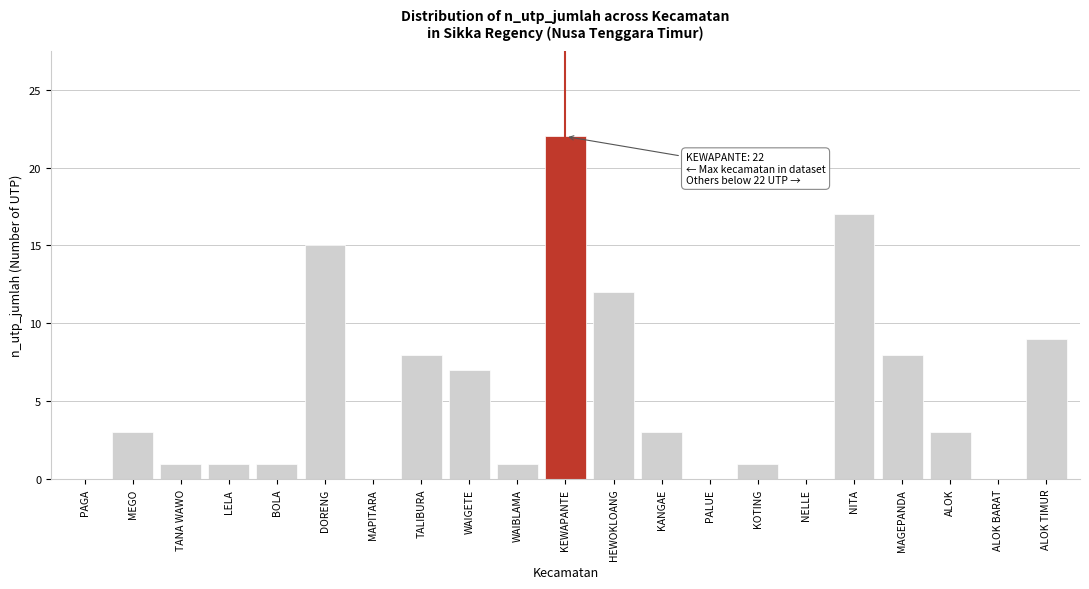

Reading left to right, what are all the values shown in this chart?

PAGA=0	MEGO=3	TANA WAWO=1	LELA=1	BOLA=1	DORENG=15	MAPITARA=0	TALIBURA=8	WAIGETE=7	WAIBLAMA=1	KEWAPANTE=22	HEWOKLOANG=12	KANGAE=3	PALUE=0	KOTING=1	NELLE=0	NITA=17	MAGEPANDA=8	ALOK=3	ALOK BARAT=0	ALOK TIMUR=9